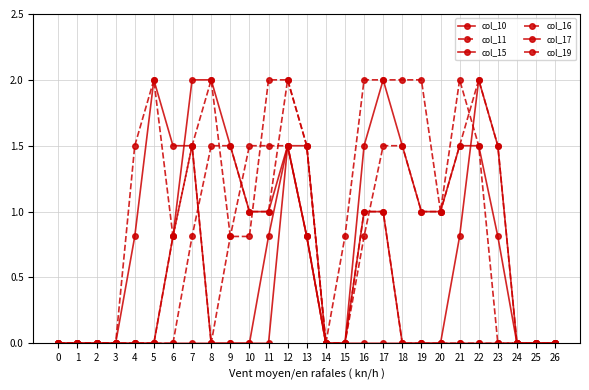

Reading left to right, list all the values displayed in this chart.

col_10: 0.0	0.0	0.0	0.0	0.8	2.0	1.5	1.5	0.0	0.0	0.0	0.8	1.5	0.8	0.0	0.0	1.0	1.0	0.0	0.0	0.0	0.0	0.0	0.0	0.0	0.0	0.0
col_11: 0.0	0.0	0.0	0.0	1.5	2.0	0.8	1.5	2.0	0.8	0.8	2.0	2.0	1.5	0.0	0.0	1.0	1.0	0.0	0.0	0.0	0.0	0.0	0.0	0.0	0.0	0.0
col_15: 0.0	0.0	0.0	0.0	0.0	0.0	0.0	0.0	0.0	0.0	0.0	0.0	1.5	1.5	0.0	0.0	1.5	2.0	1.5	1.0	1.0	1.5	1.5	0.8	0.0	0.0	0.0
col_16: 0.0	0.0	0.0	0.0	0.0	0.0	0.0	0.8	1.5	1.5	1.0	1.0	2.0	1.5	0.0	0.0	0.8	1.5	1.5	1.0	1.0	1.5	2.0	1.5	0.0	0.0	0.0
col_17: 0.0	0.0	0.0	0.0	0.0	0.0	0.8	2.0	2.0	1.5	1.0	1.0	1.5	0.8	0.0	0.0	0.0	0.0	0.0	0.0	0.0	0.8	2.0	1.5	0.0	0.0	0.0
col_19: 0.0	0.0	0.0	0.0	0.0	0.0	0.8	1.5	0.0	0.8	1.5	1.5	1.5	0.8	0.0	0.8	2.0	2.0	2.0	2.0	1.0	2.0	1.5	0.0	0.0	0.0	0.0